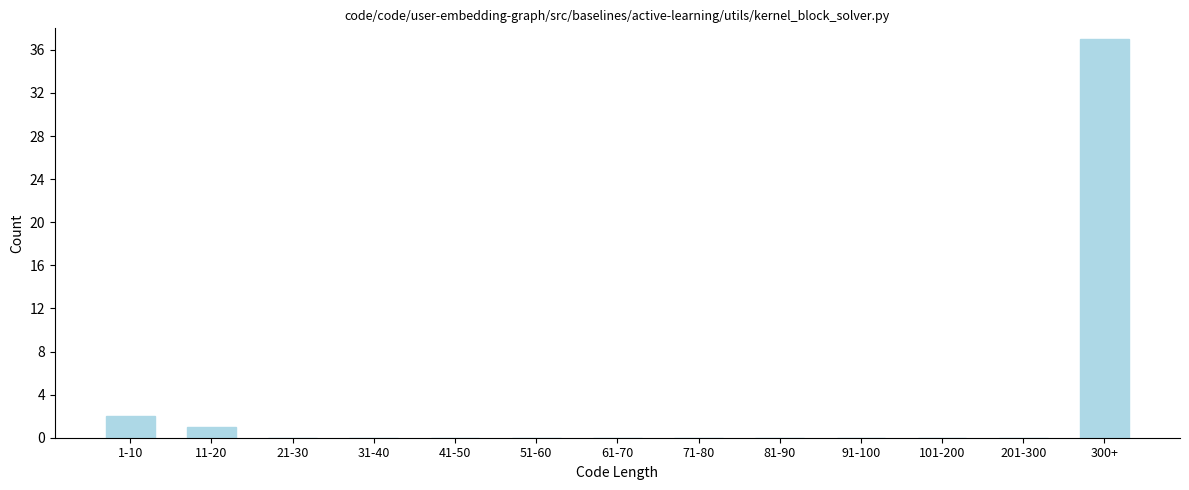

Reading right to left, list all the values displayed in this chart.

300+=37	201-300=0	101-200=0	91-100=0	81-90=0	71-80=0	61-70=0	51-60=0	41-50=0	31-40=0	21-30=0	11-20=1	1-10=2